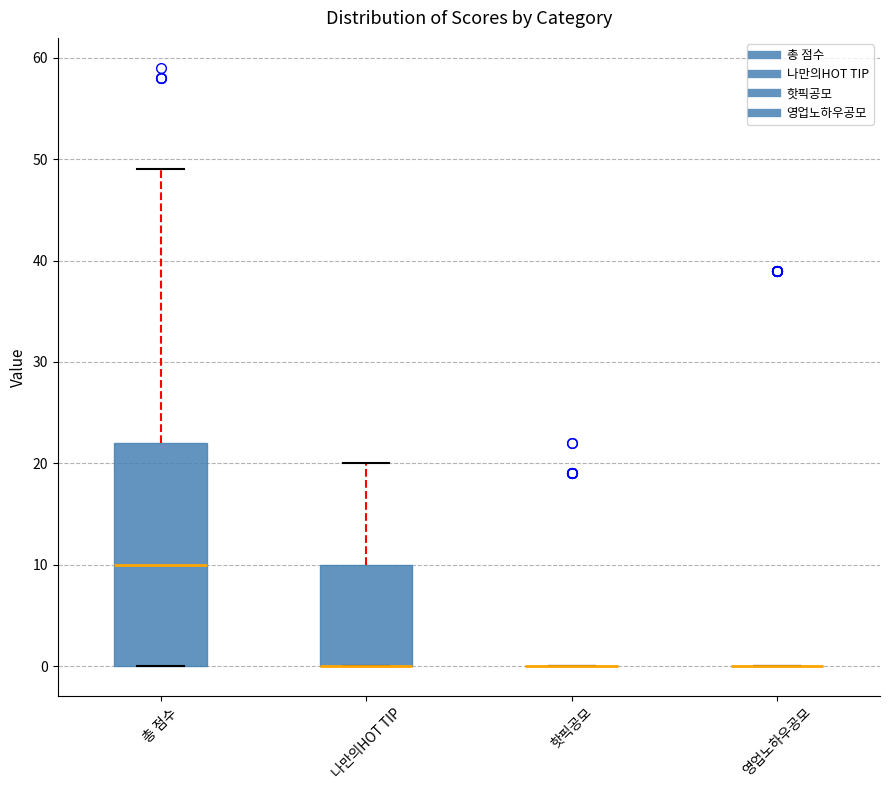

Reading left to right, read every box against the y-axis: the position of its median line, the range the box covers, and the ends of its whiskers. The values are not printed on the chart, so give them approximately, as read against the axis.

총 점수: median 10, box 0 to 22, whiskers 0 to 49
나만의HOT TIP: median 0 (drawn on the box's lower edge), box 0 to 10, whiskers 0 to 20
핫픽공모: box collapsed to a line at 0, whiskers 0 to 0
영업노하우공모: box collapsed to a line at 0, whiskers 0 to 0